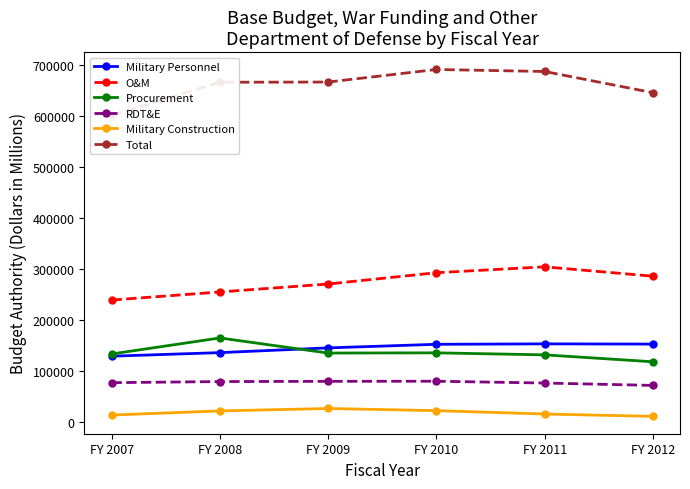

Where is the first local maximum for Procurement?

FY 2008